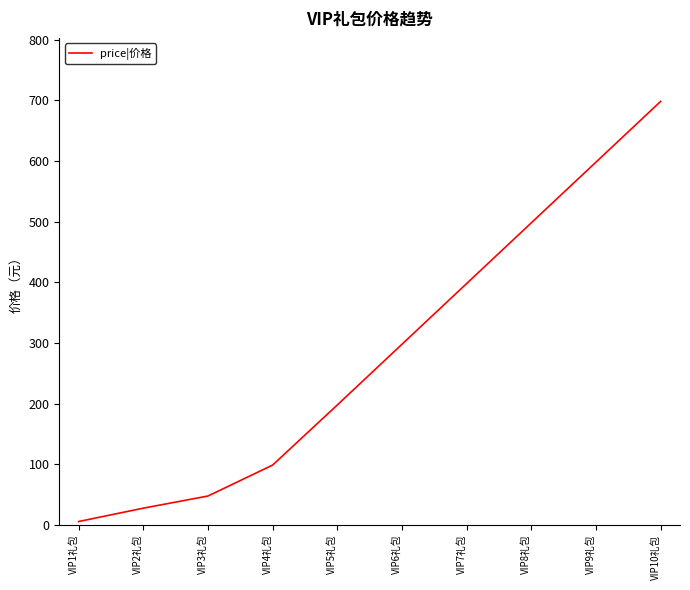

Does the chart have visible grid lines?

No